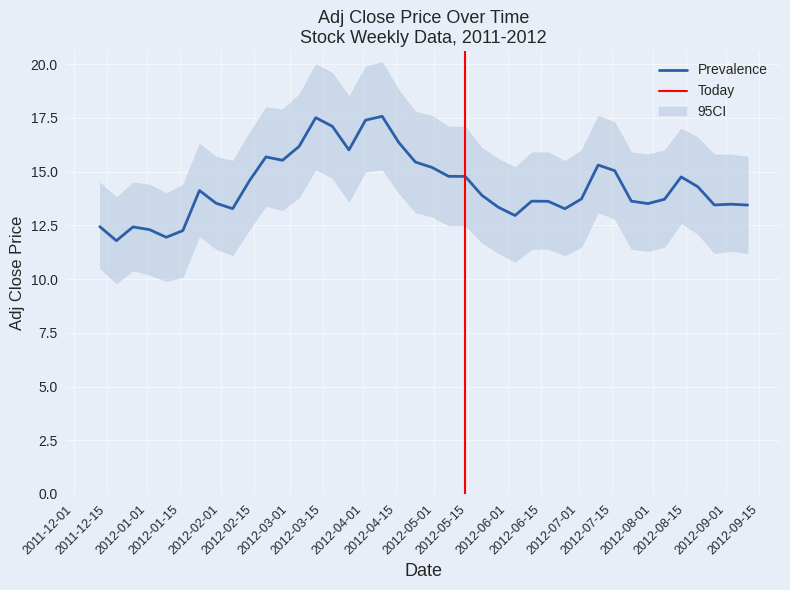

At which category does CI_low reach its first local peak?

2011-12-26